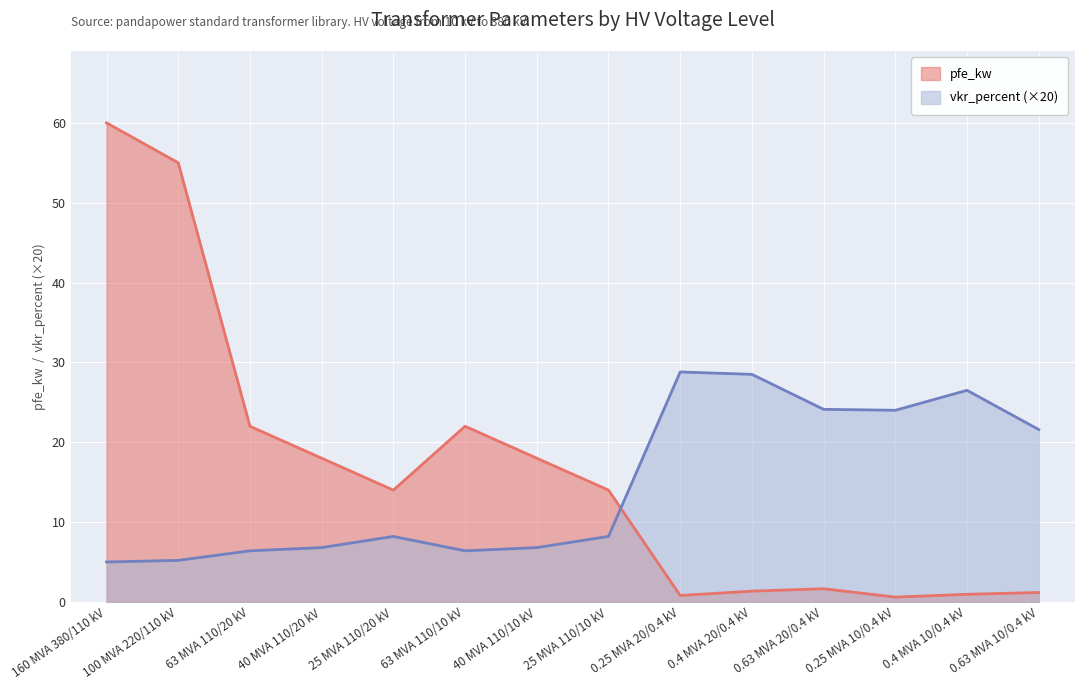

What is the label of the 4th point from the left?

40 MVA 110/20 kV